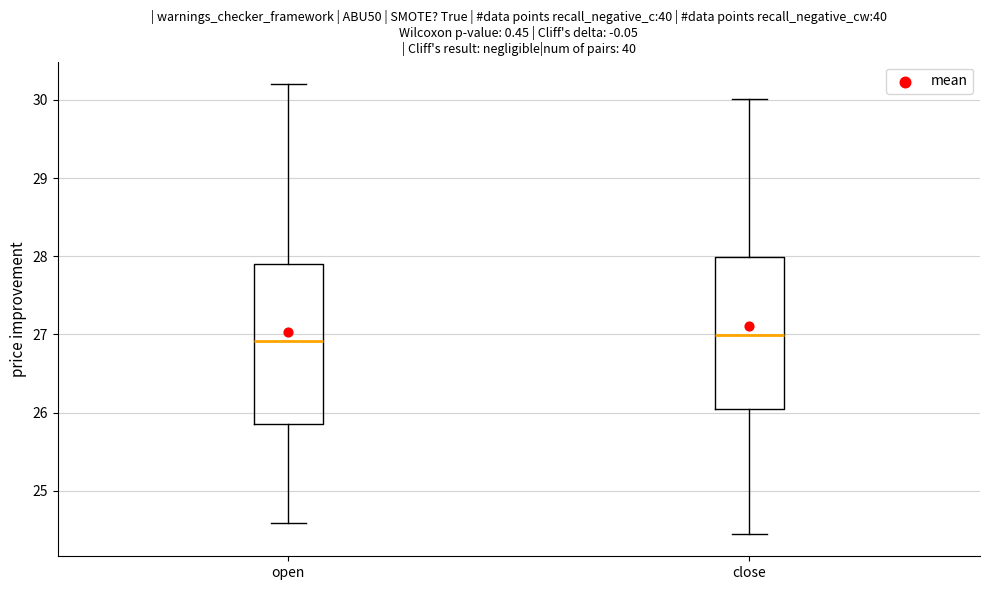

Reading left to right, transcribe this box plot: for each box, give where its median line is, the range the box spans, and where its two whiskers end, as read against the y-axis. The values are not printed on the chart, so give them approximately, as read against the axis.

open: median 26.9, box 25.9 to 27.9, whiskers 24.6 to 30.2
close: median 27.0, box 26.1 to 28.0, whiskers 24.5 to 30.0